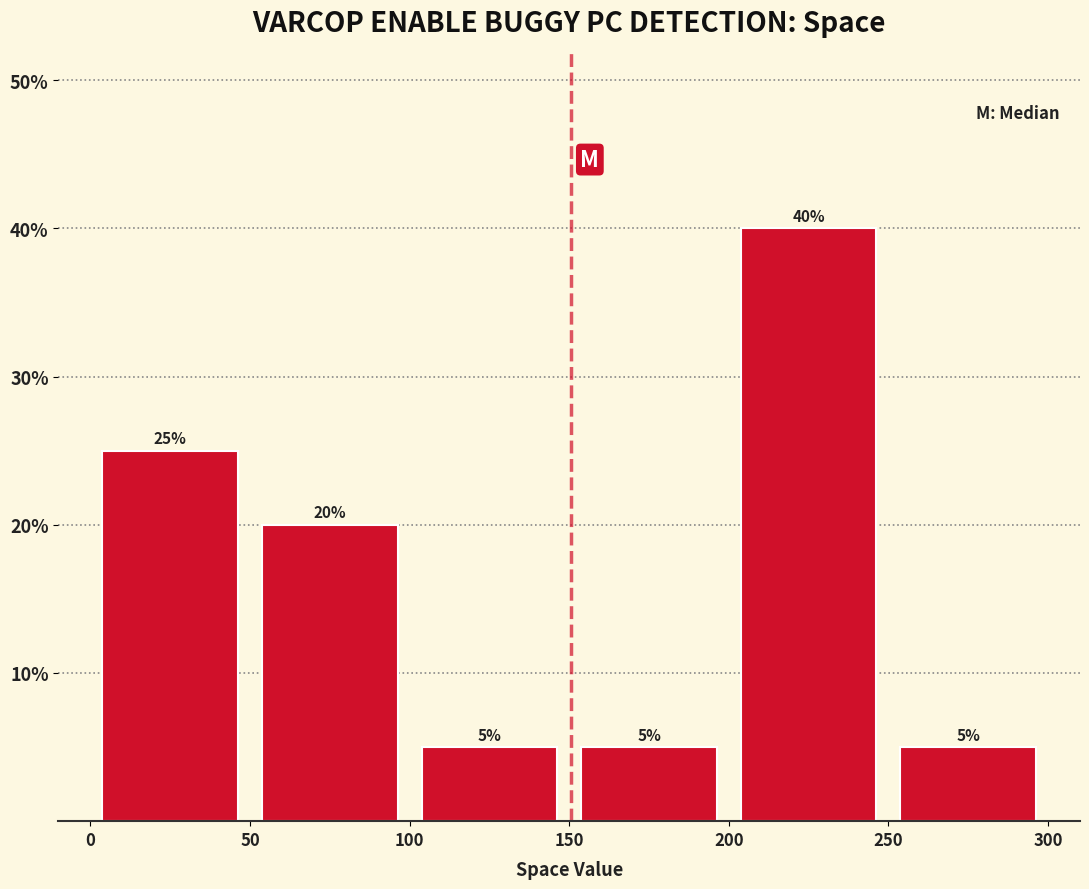

Reading left to right, transcribe this chart: for each bar, give the range it covers on the x-axis and its height.

0 to 50: 25
50 to 100: 20
100 to 150: 5
150 to 200: 5
200 to 250: 40
250 to 300: 5